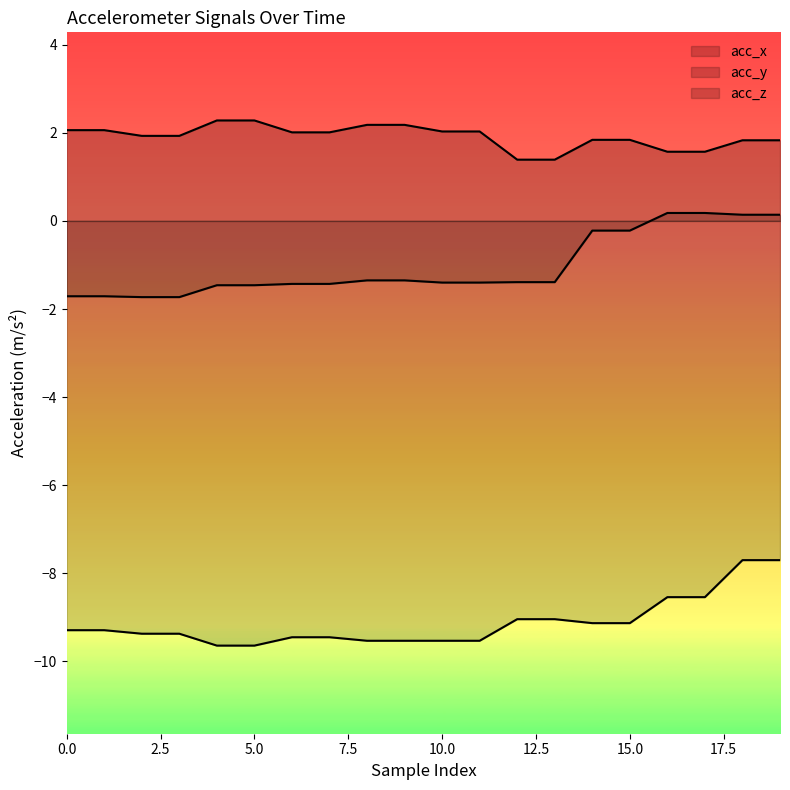

True or false: acc_y and acc_z cross at least once.

False